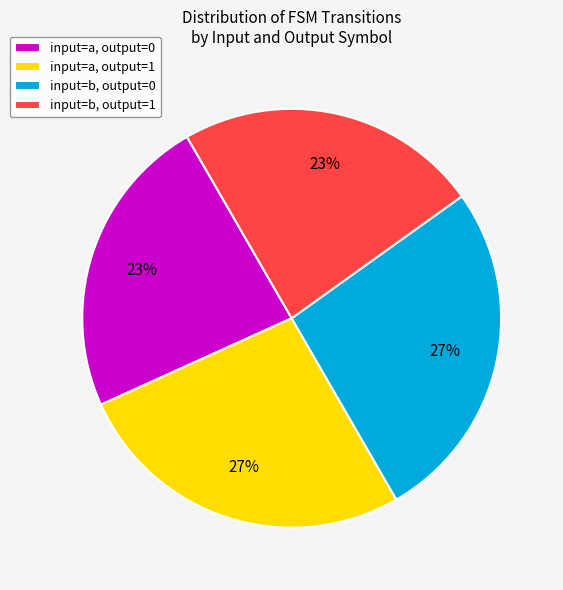

True or false: input=b, output=0 accounts for 27% of the total.

True